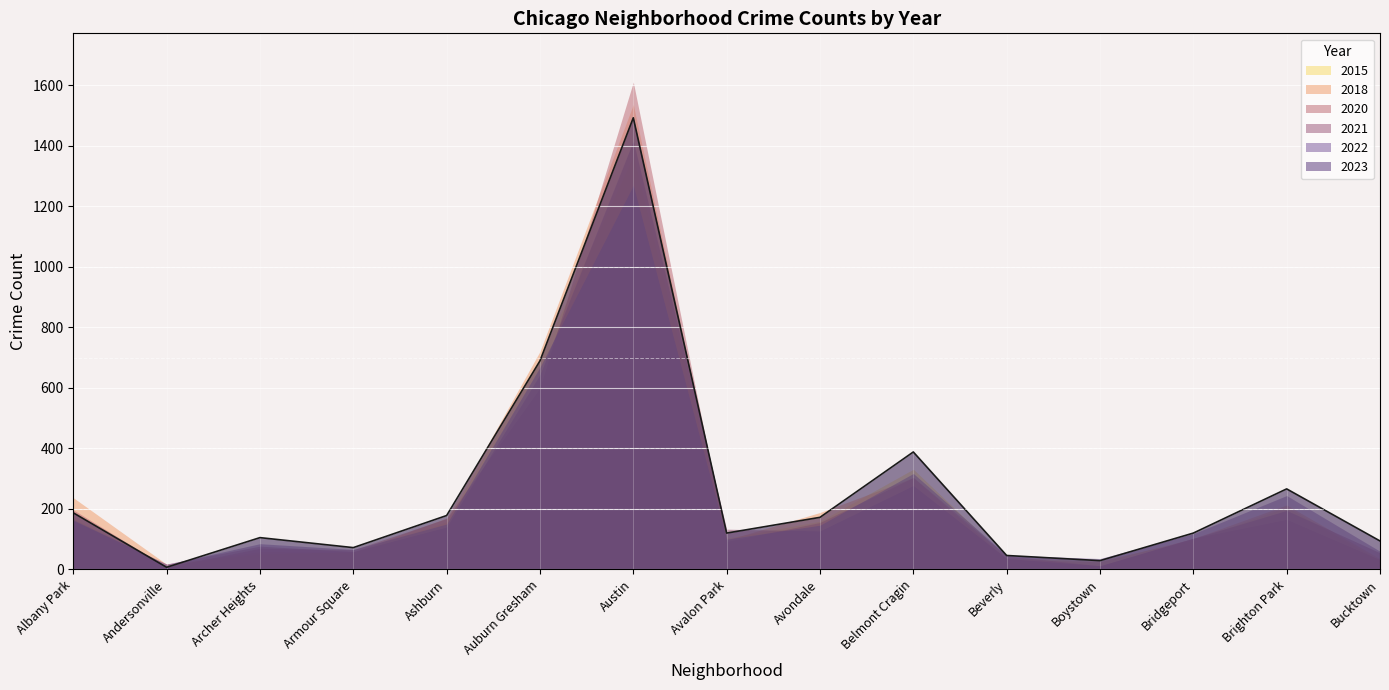

List the series in order of their peak value, highest first.

2020, 2018, 2023, 2021, 2015, 2022